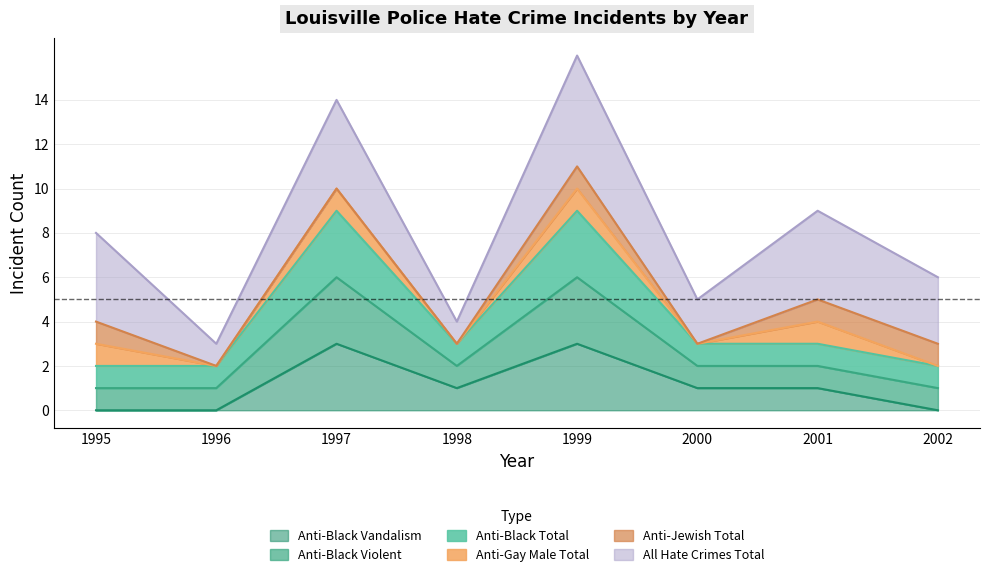

Between 2001 and 1999, which is larger?

1999